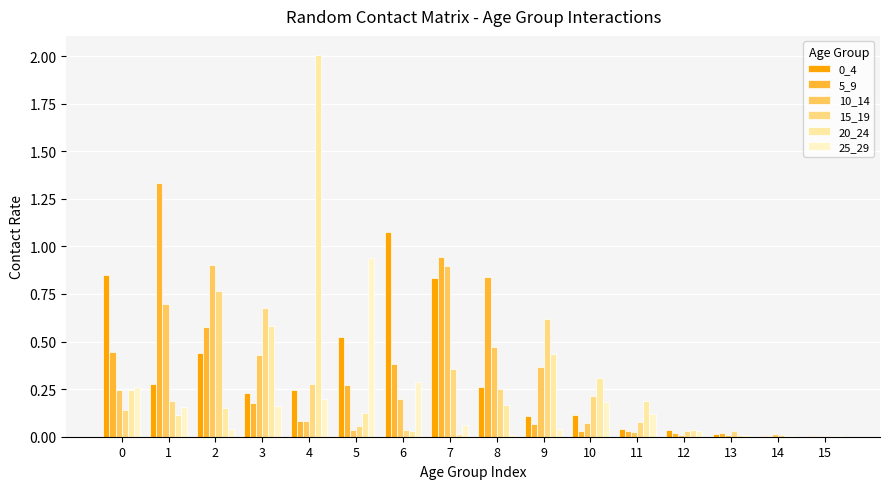

The 25_29 series shows 0.0 at 15. True or false?

False